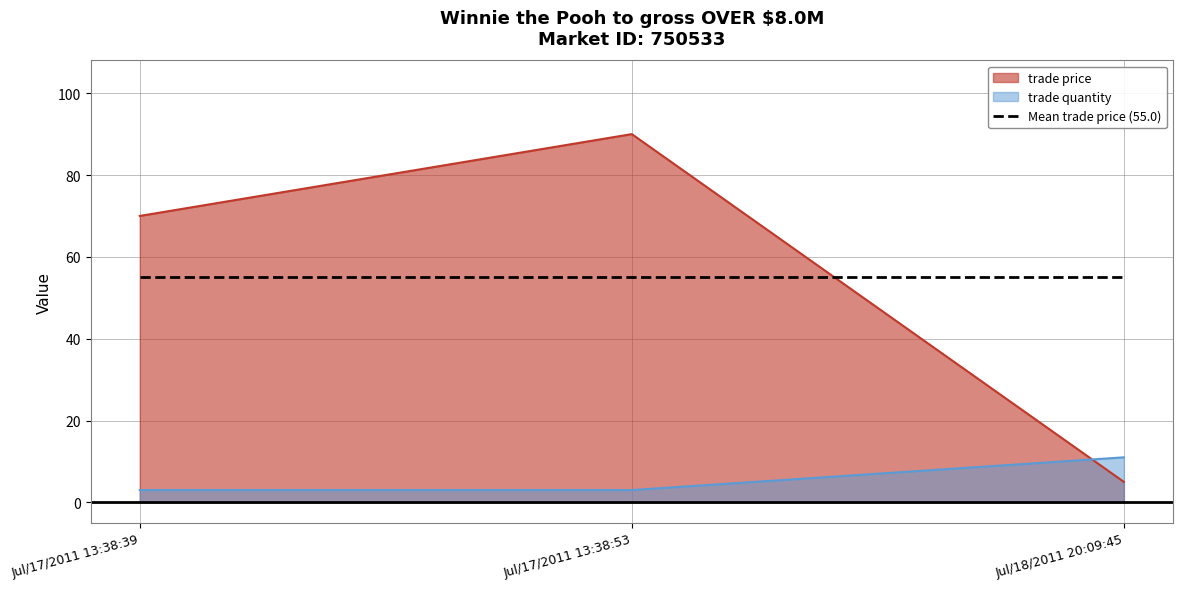

What are all the series names shown in the legend?

trade price, trade quantity, Mean trade price (55.0)